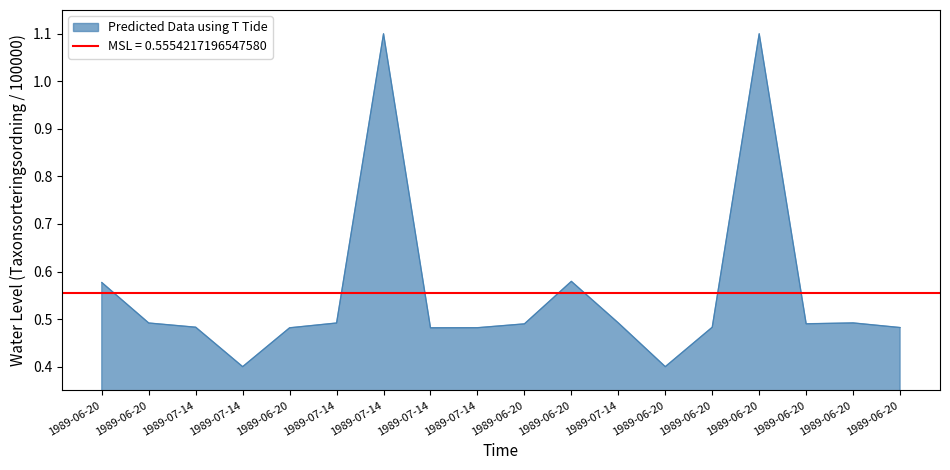

True or false: the data shows 0.5 at 1989-07-14.

True